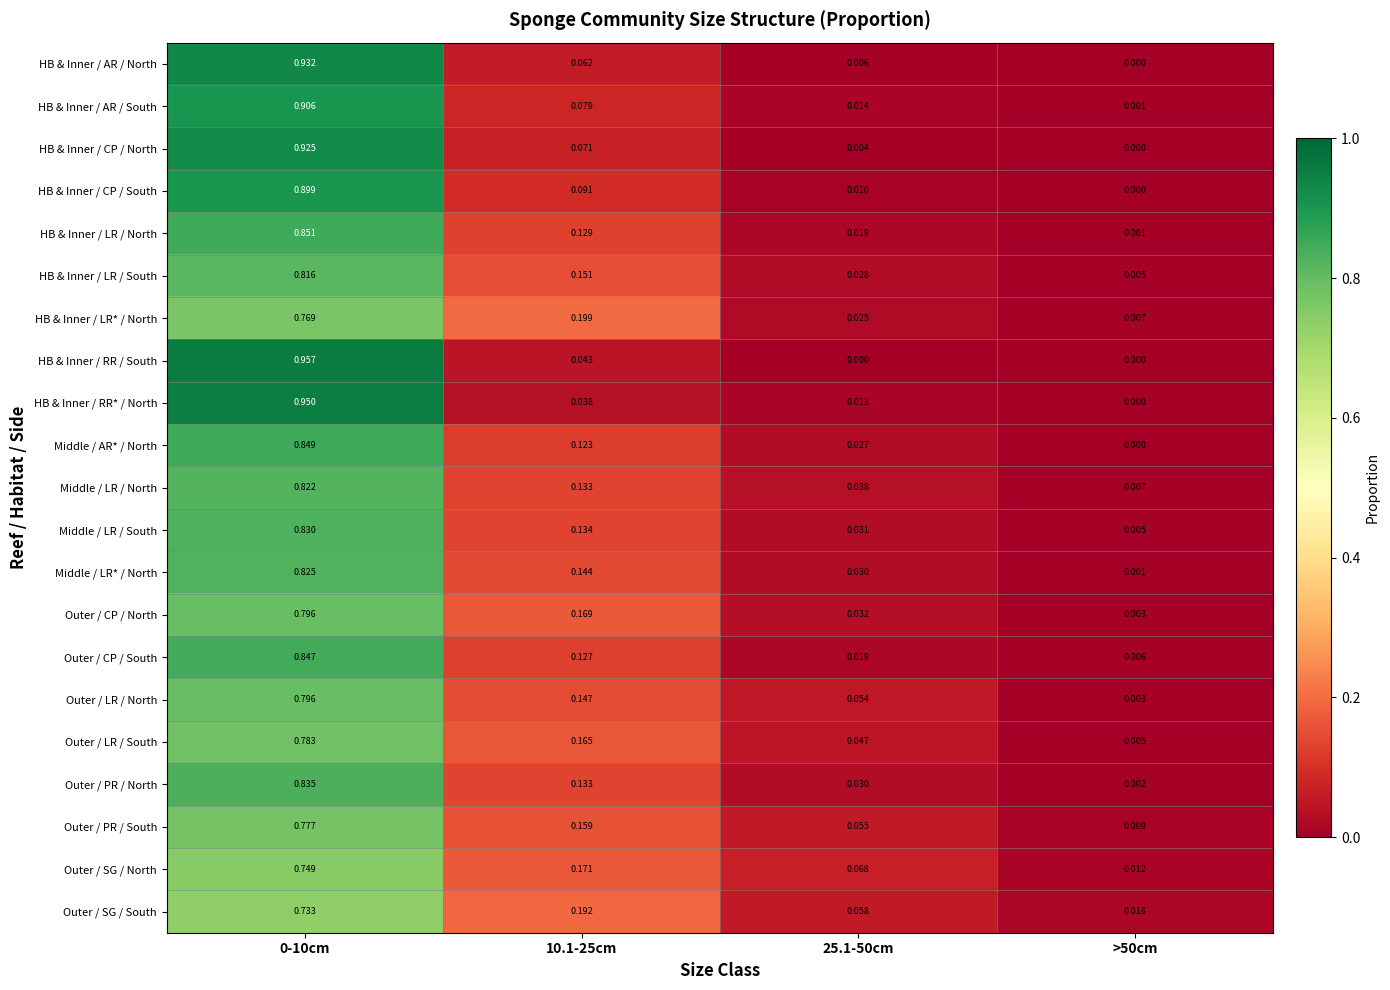

How many categories are shown in the chart?

4